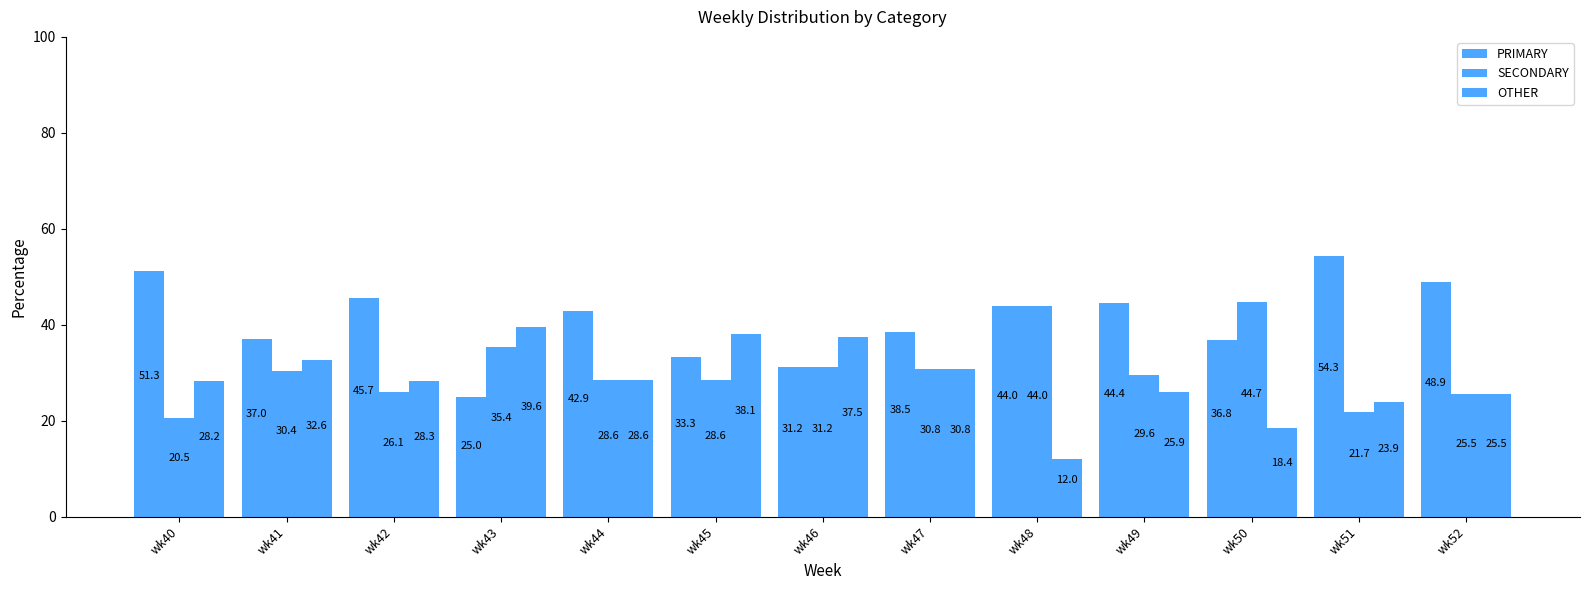

How many bars are there in each group?

3